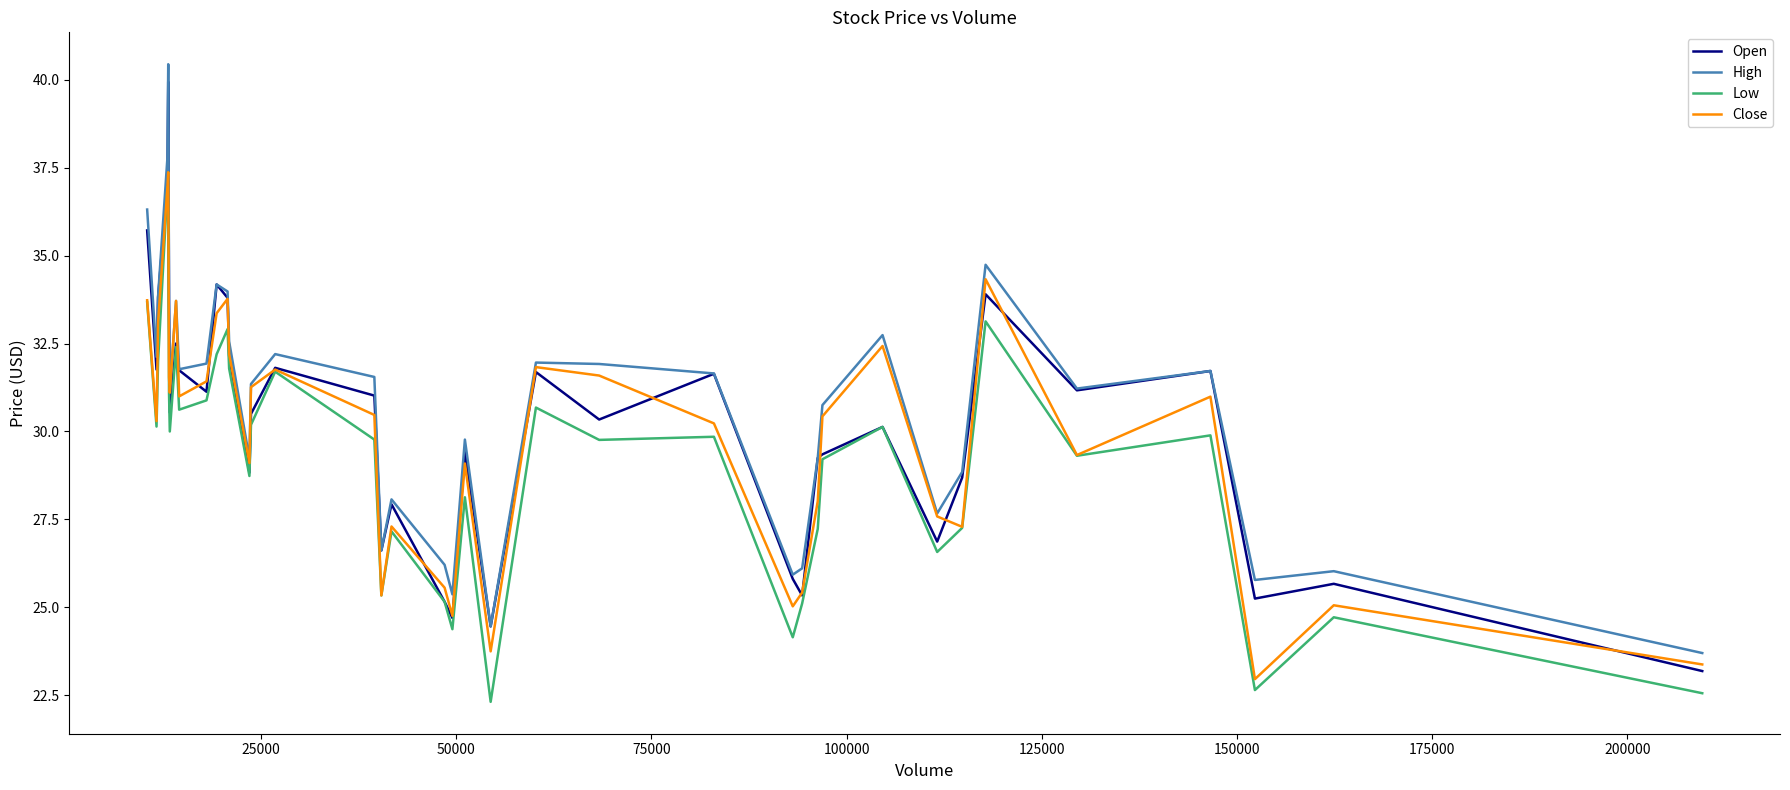

How many lines are shown in the chart?

4